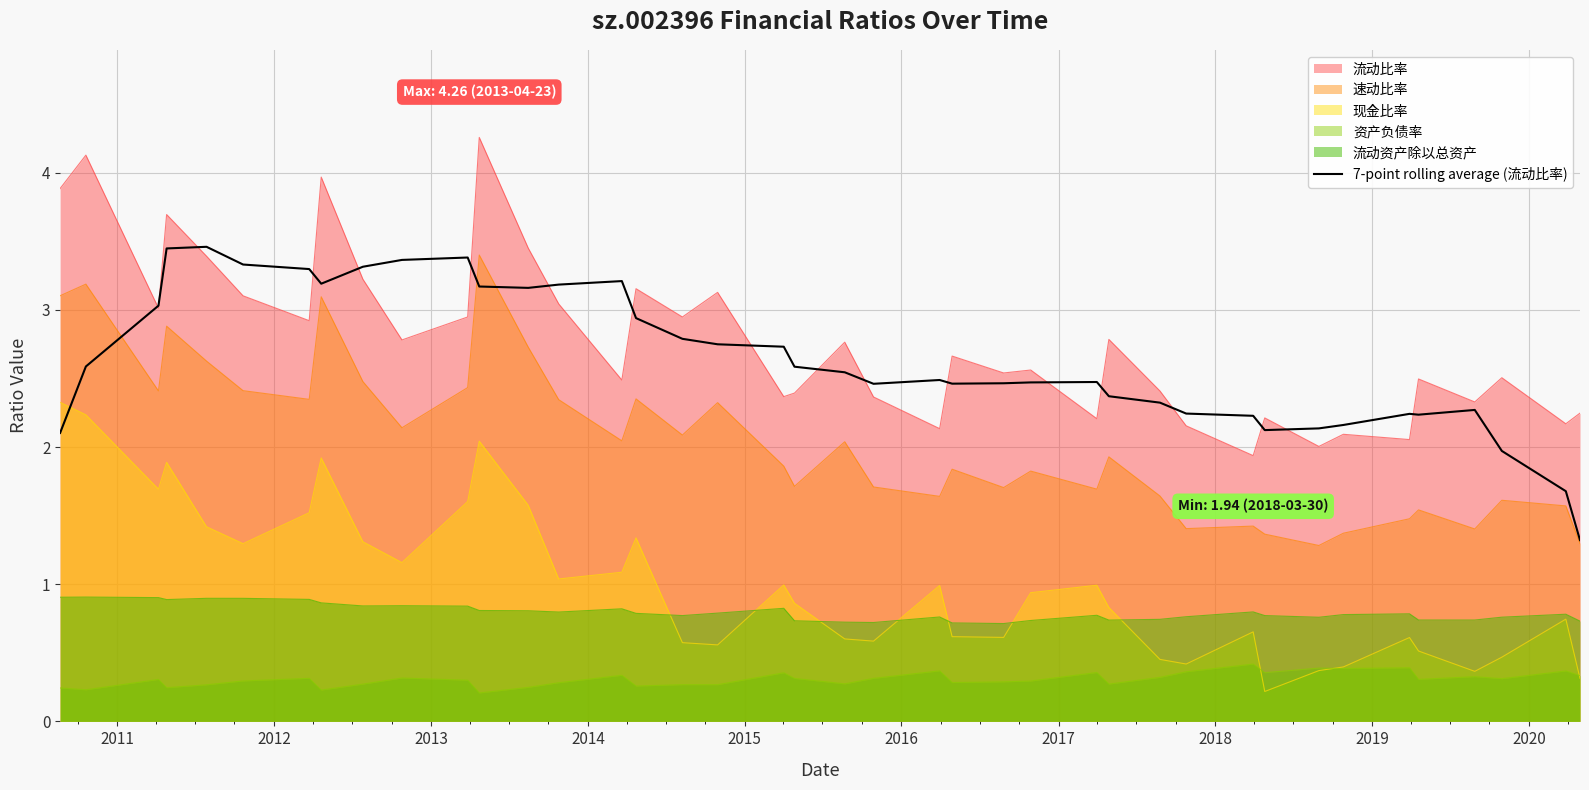

True or false: 现金比率 and 流动比率 cross at least once.

False